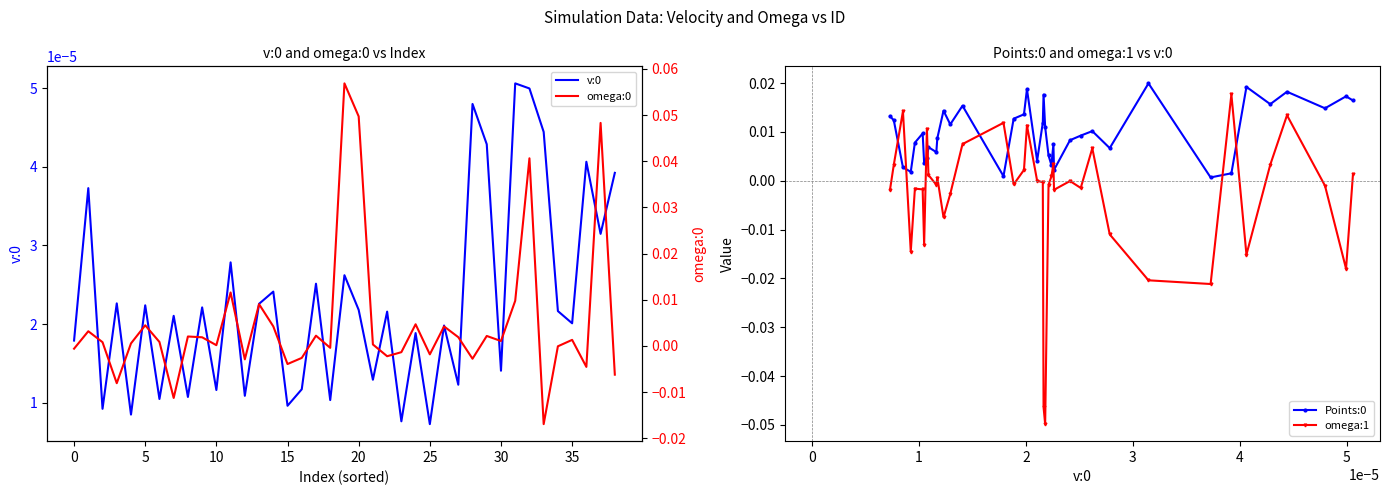

Which category has the highest value across all series?

19